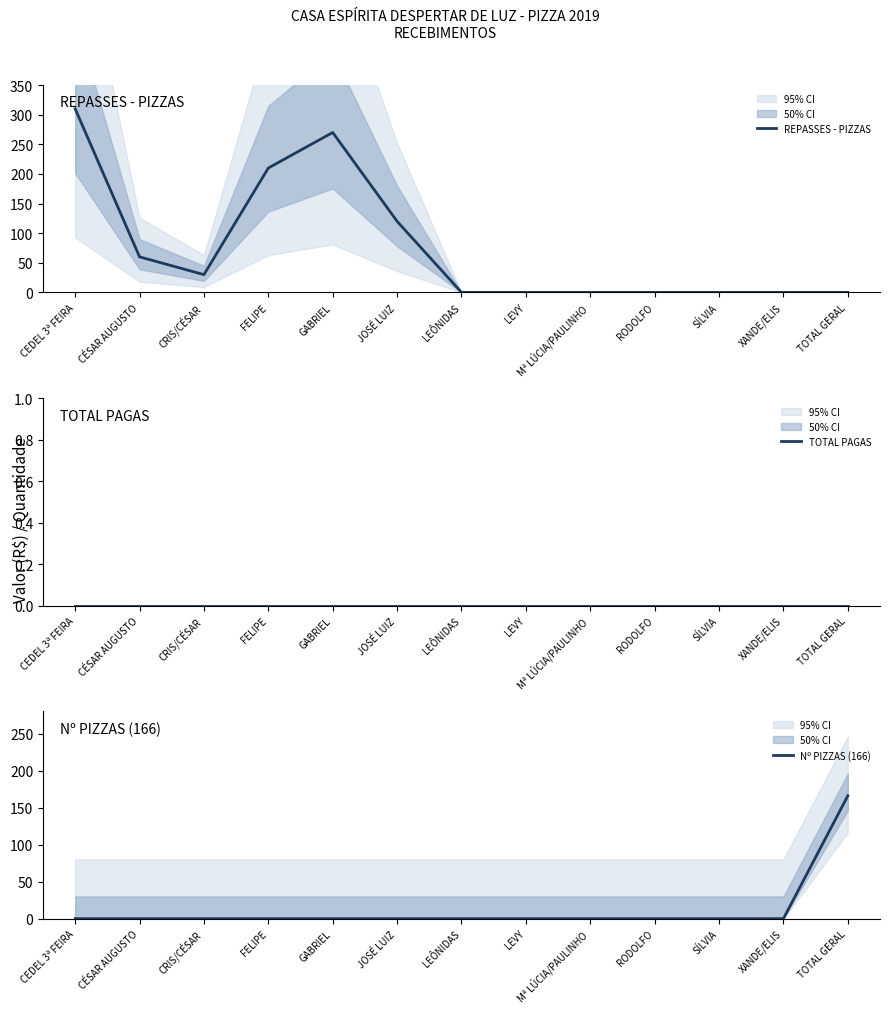

True or false: Nº PIZZAS (166) and TOTAL PAGAS cross at least once.

False